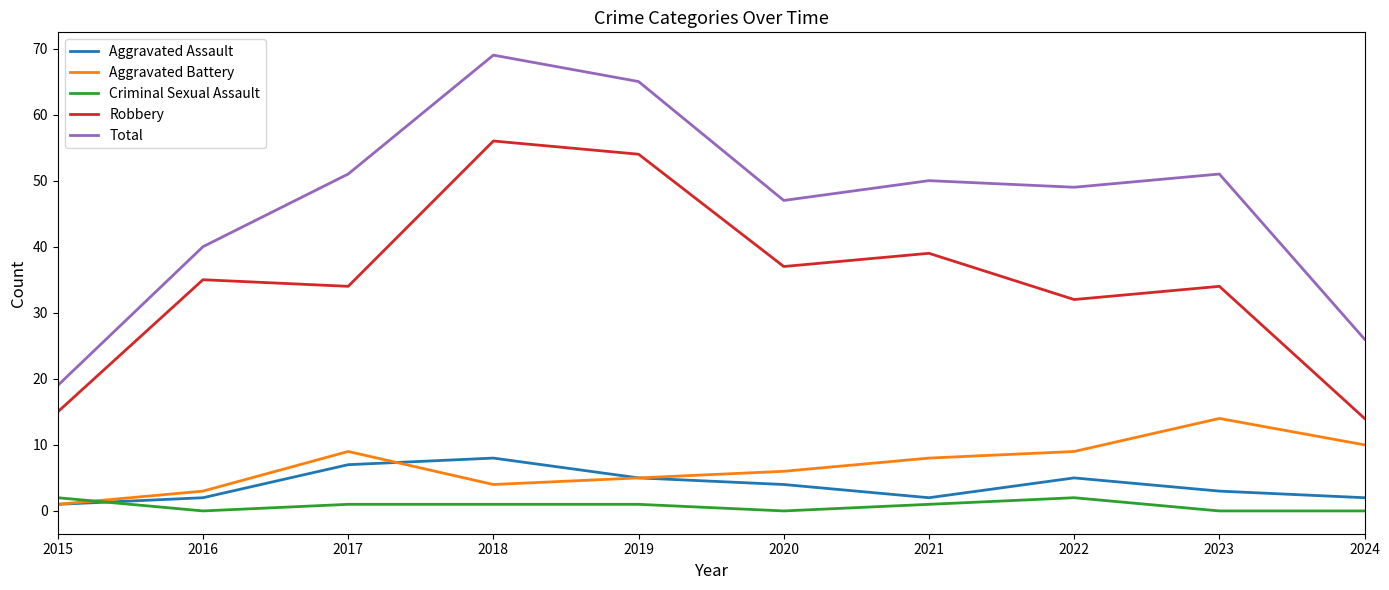

What is the average value of the Criminal Sexual Assault series?

1